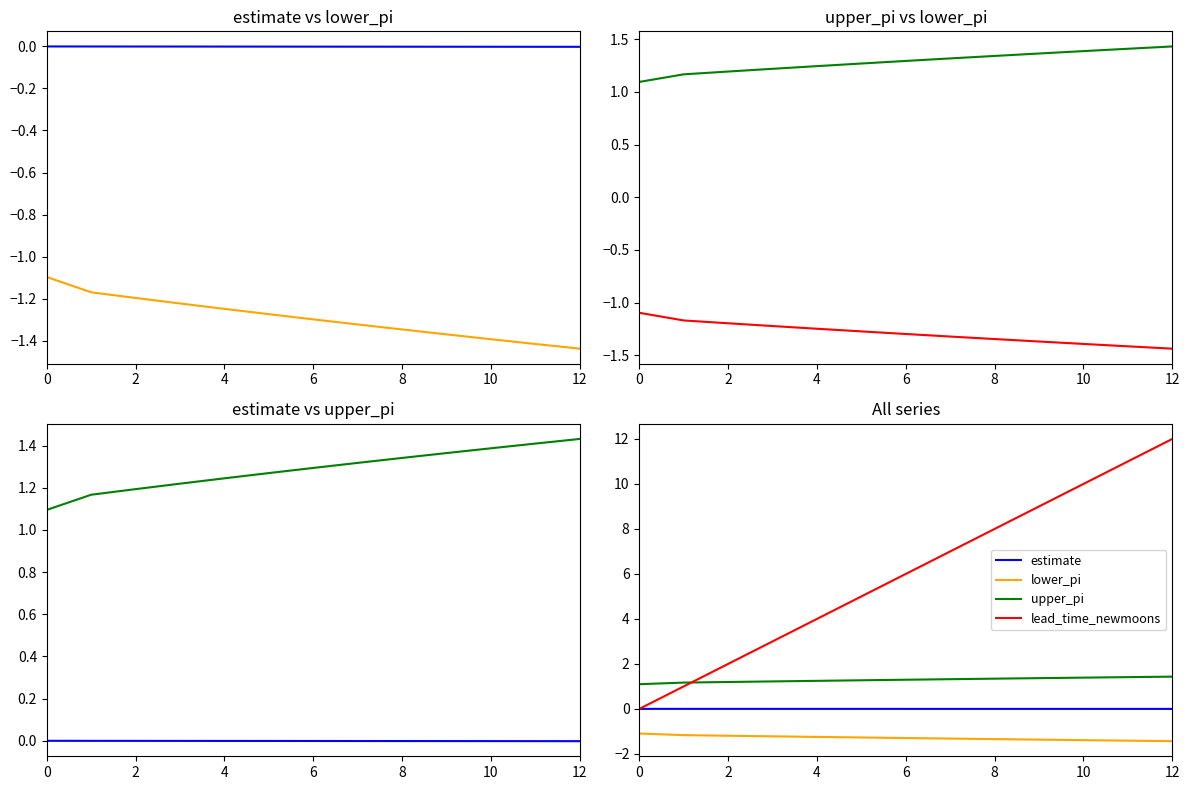

How many intersections are there between upper_pi and lead_time_newmoons?

1